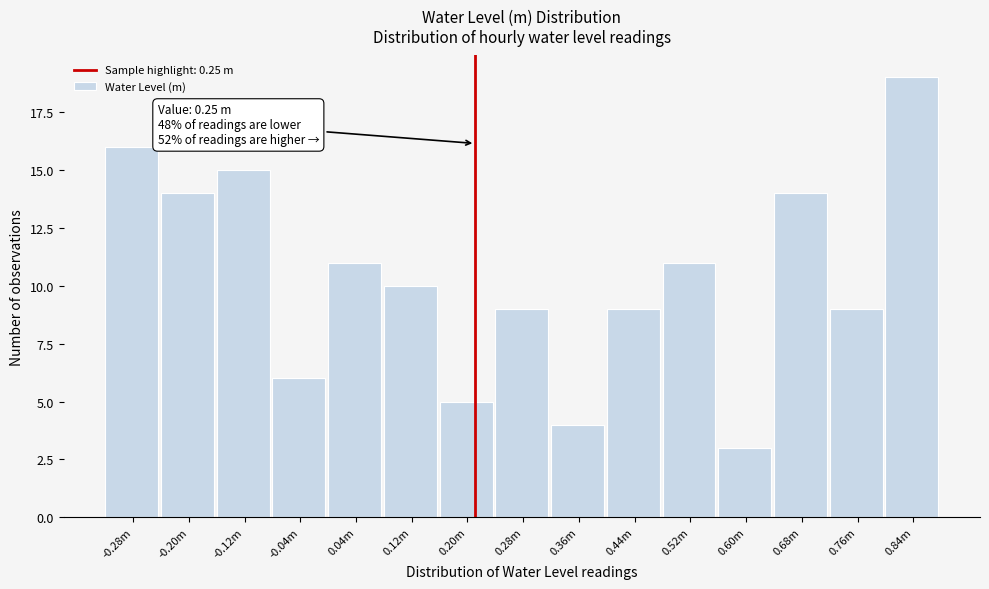

Reading left to right, list all the values displayed in this chart.

-0.28m=16	-0.20m=14	-0.12m=15	-0.04m=6	0.04m=11	0.12m=10	0.20m=5	0.28m=9	0.36m=4	0.44m=9	0.52m=11	0.60m=3	0.68m=14	0.76m=9	0.84m=19